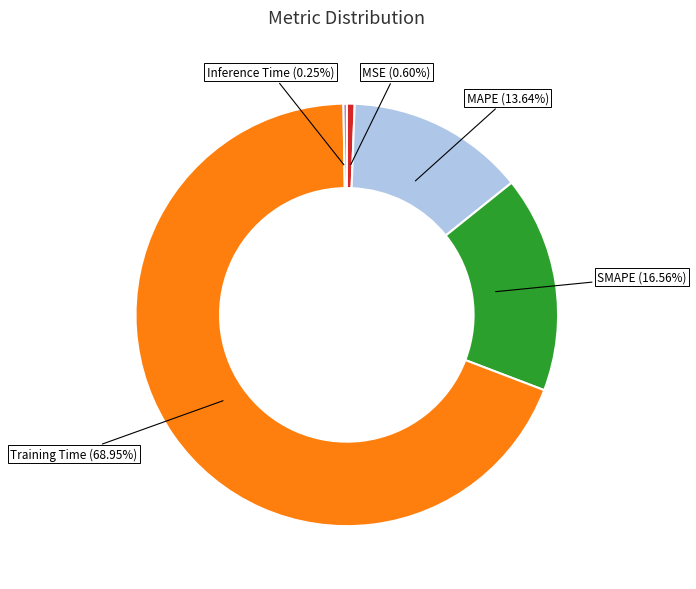

Is there a majority slice in this chart?

Yes